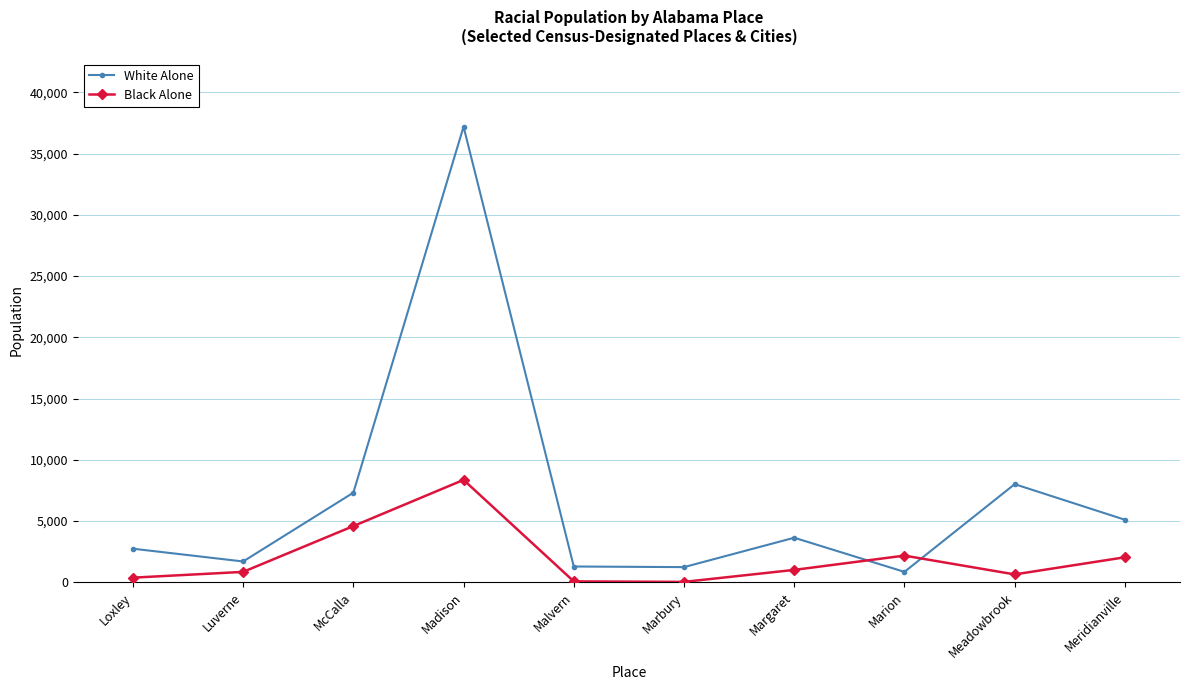

Between Margaret and Marion, which series saw the biggest shift?

White Alone